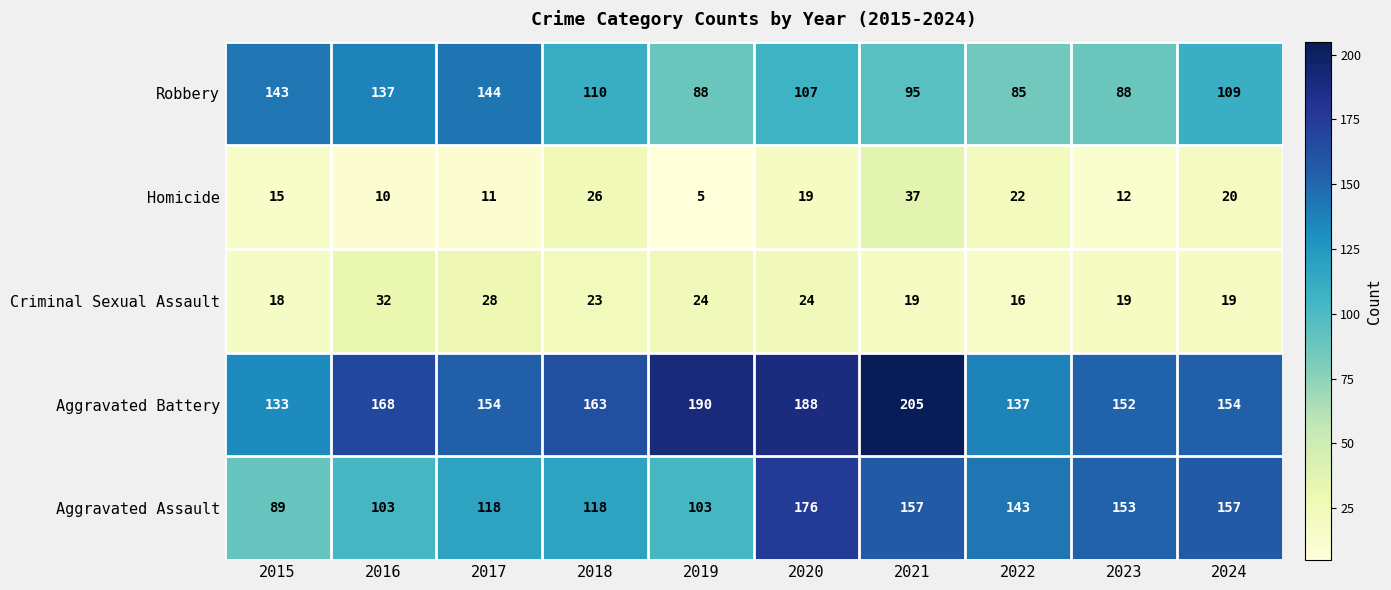

Which series has the largest total across all categories?

Aggravated Battery